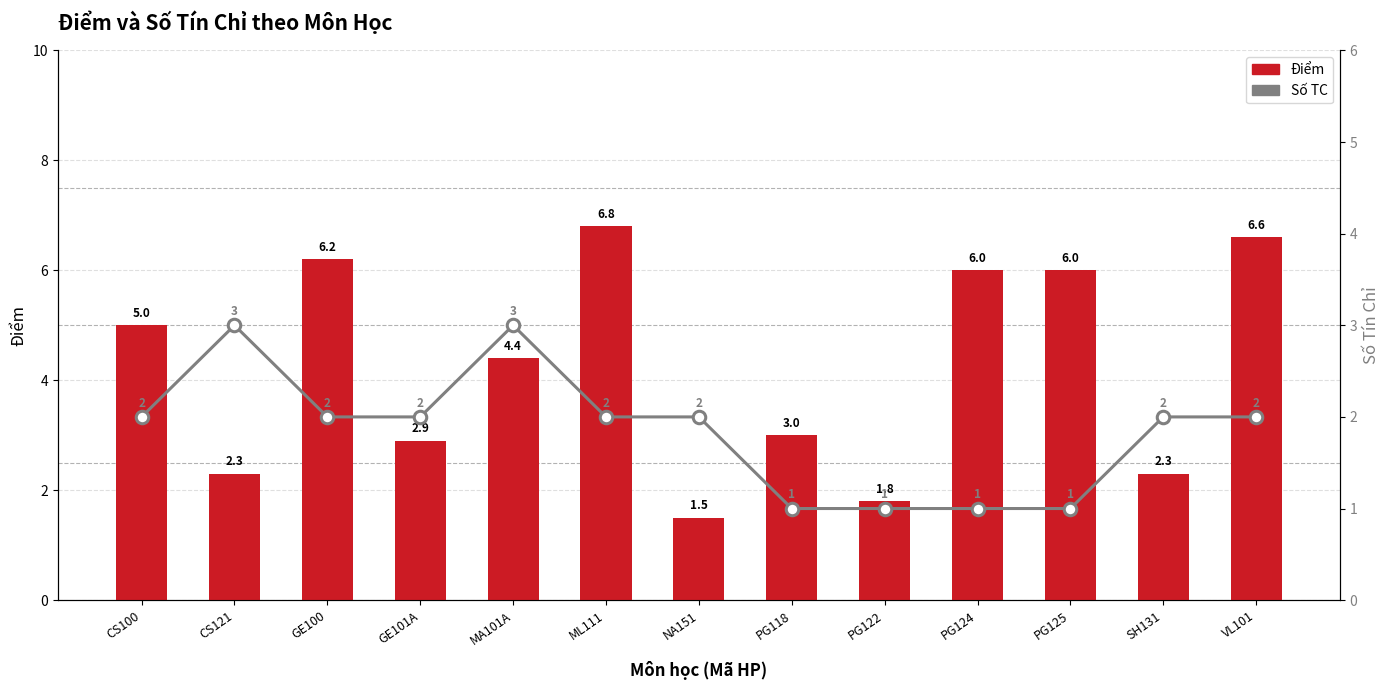

Which category has the lowest value across all series?

PG118